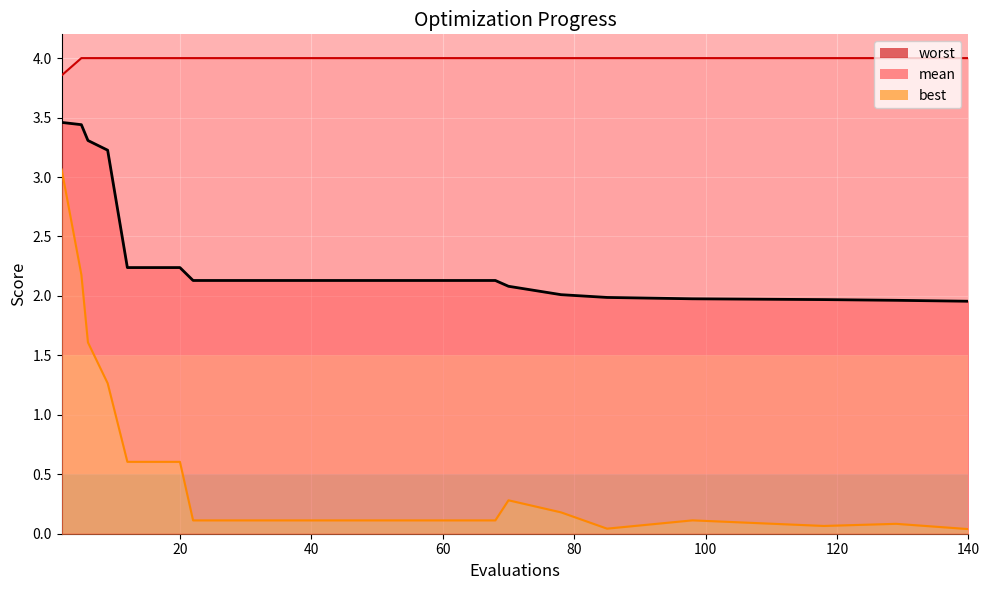

How many series are shown in this chart?

3